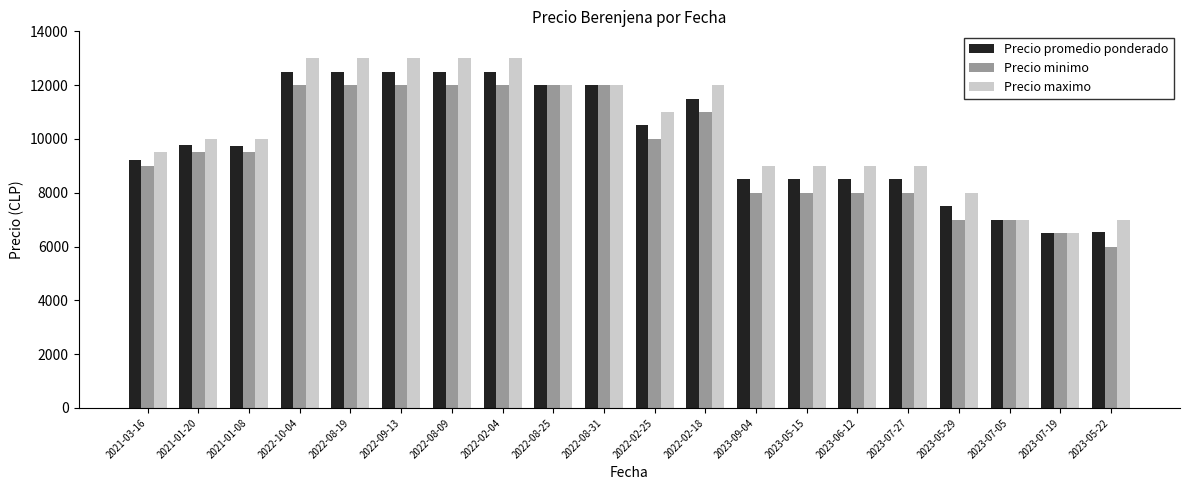

Rank the series at 2022-08-19 from highest to lowest value.

Precio maximo, Precio promedio ponderado, Precio minimo